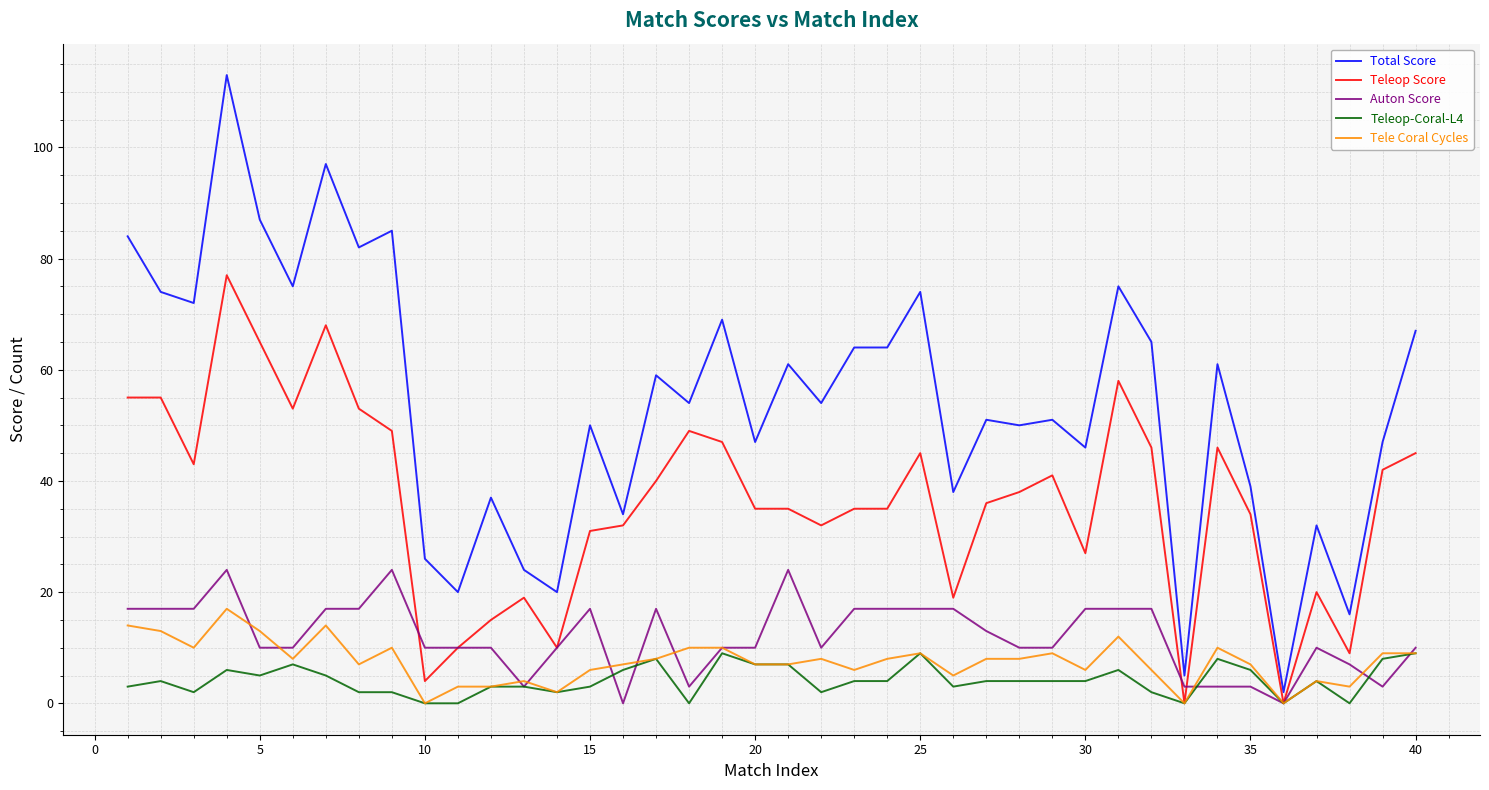

Which series has the largest total across all categories?

Total Score